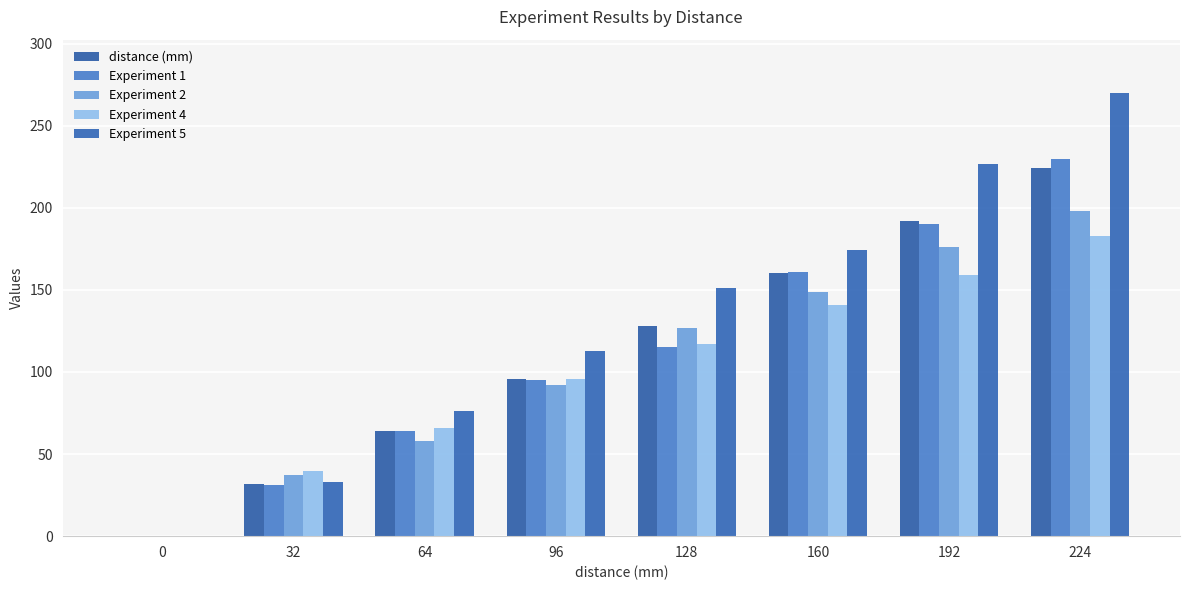

What is the highest value of the Experiment 2 series?

198.0